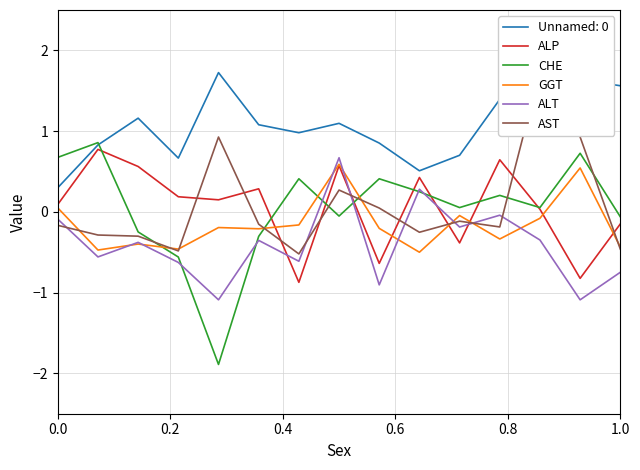

What is the difference between the second highest and second lowest values in the AST series?

1.4